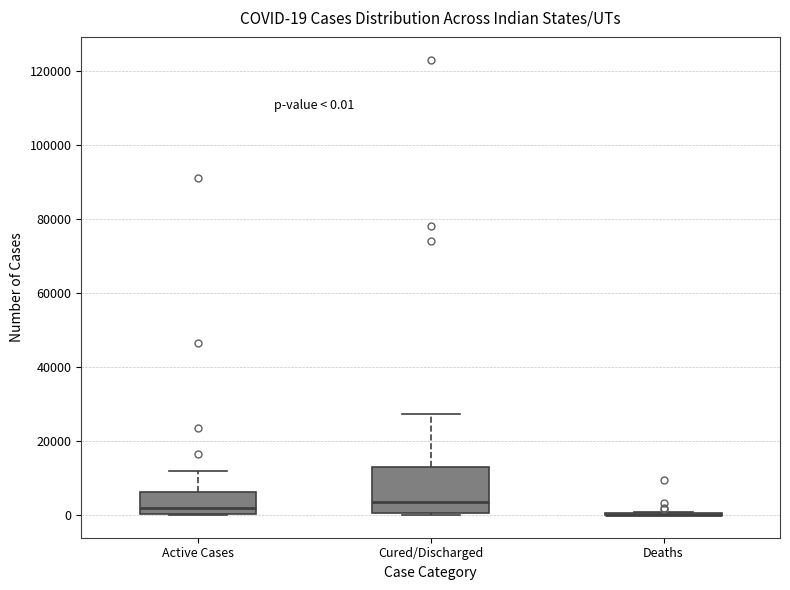

Which box is the tallest, from its lower edge to its upper edge?

Cured/Discharged